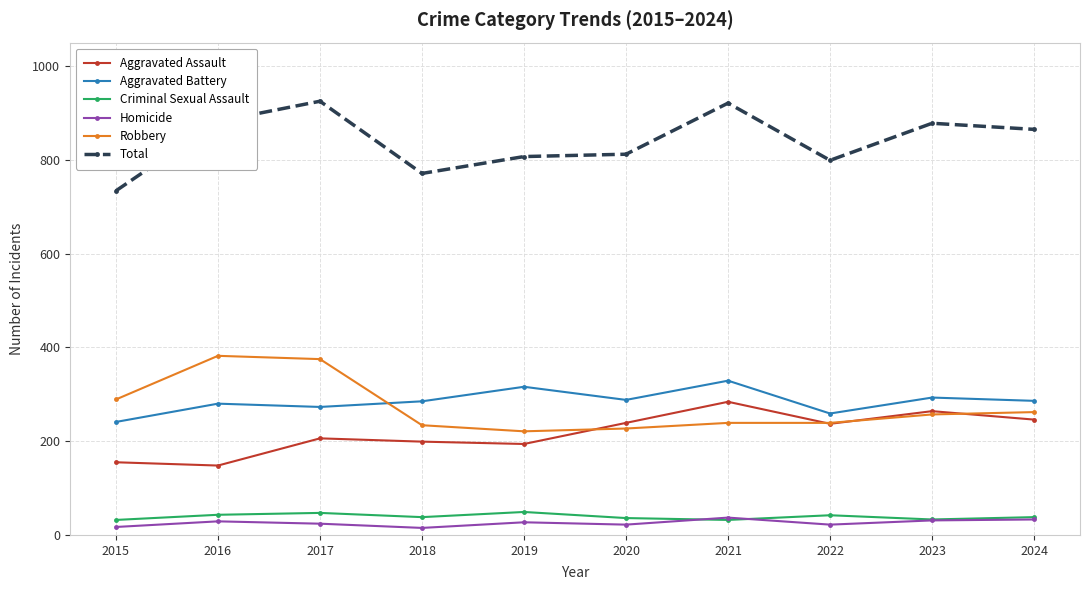

What is the smallest value displayed?

15